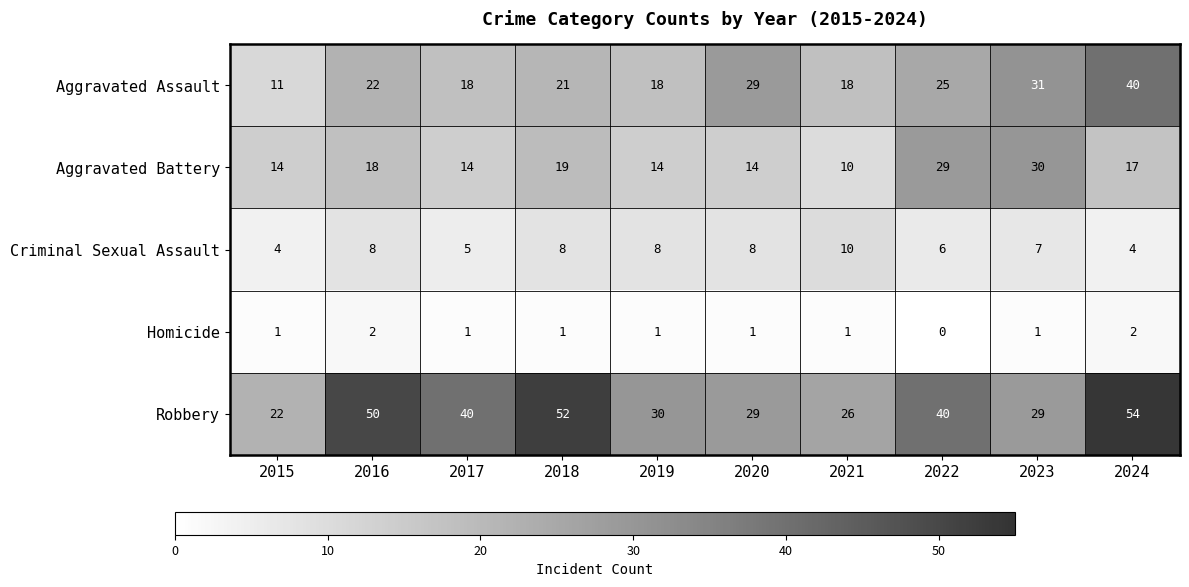

What is the average value of the Aggravated Assault series?

23